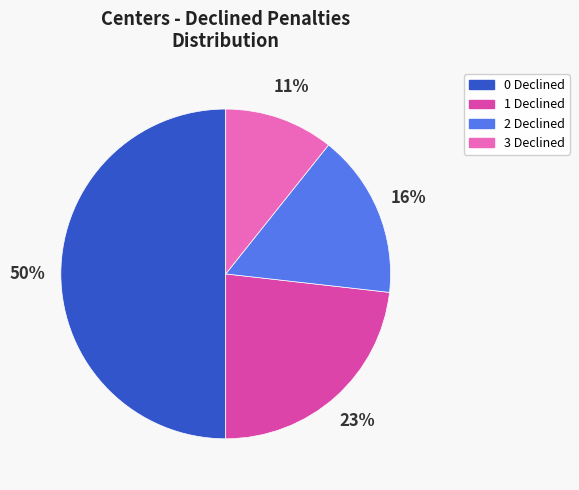

What is the ratio of the value at 0 Declined to the value at 1 Declined?

2.2